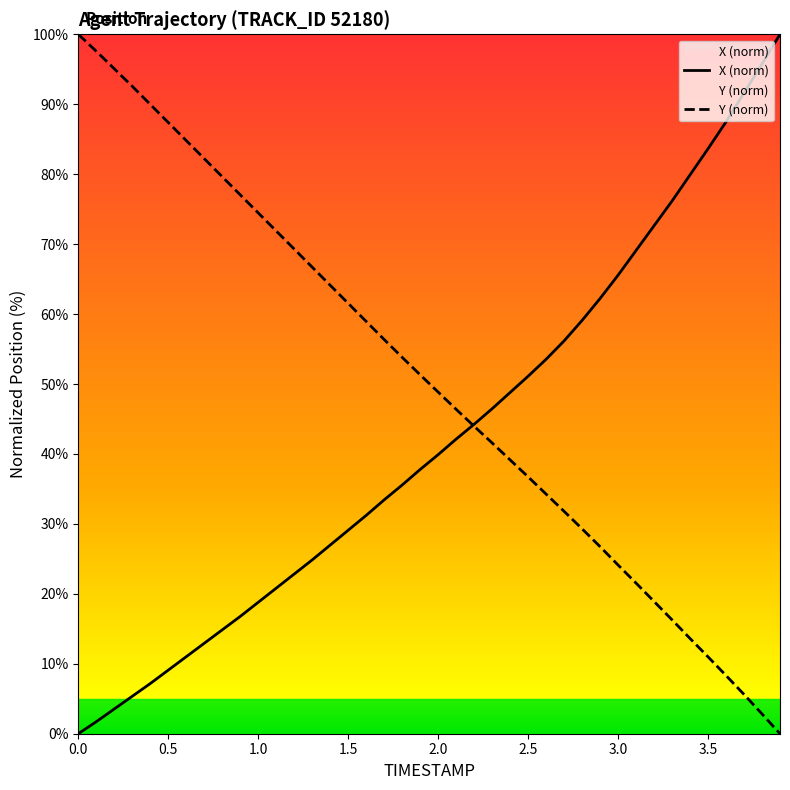

What is the total value across all series at 3.9?

100.0